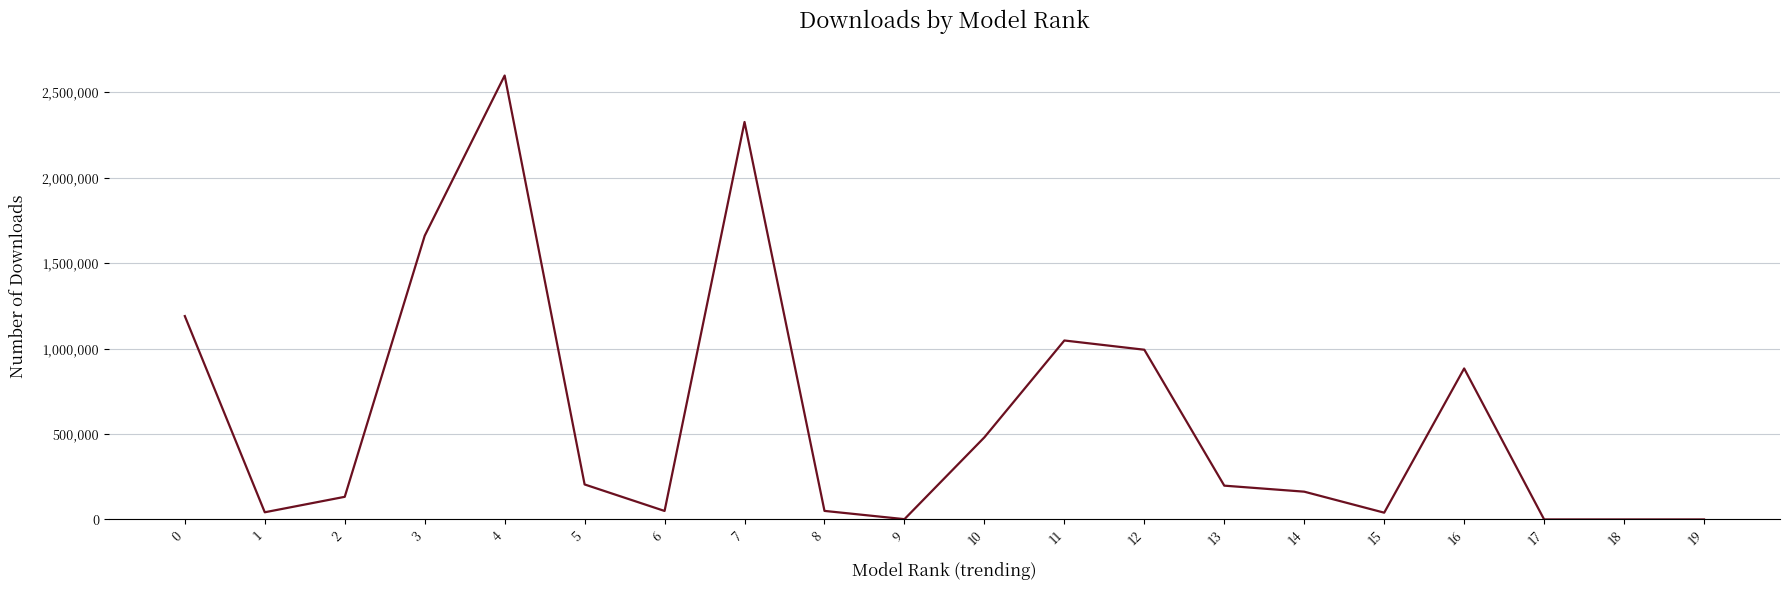

Which label corresponds to the largest value in the chart?

4